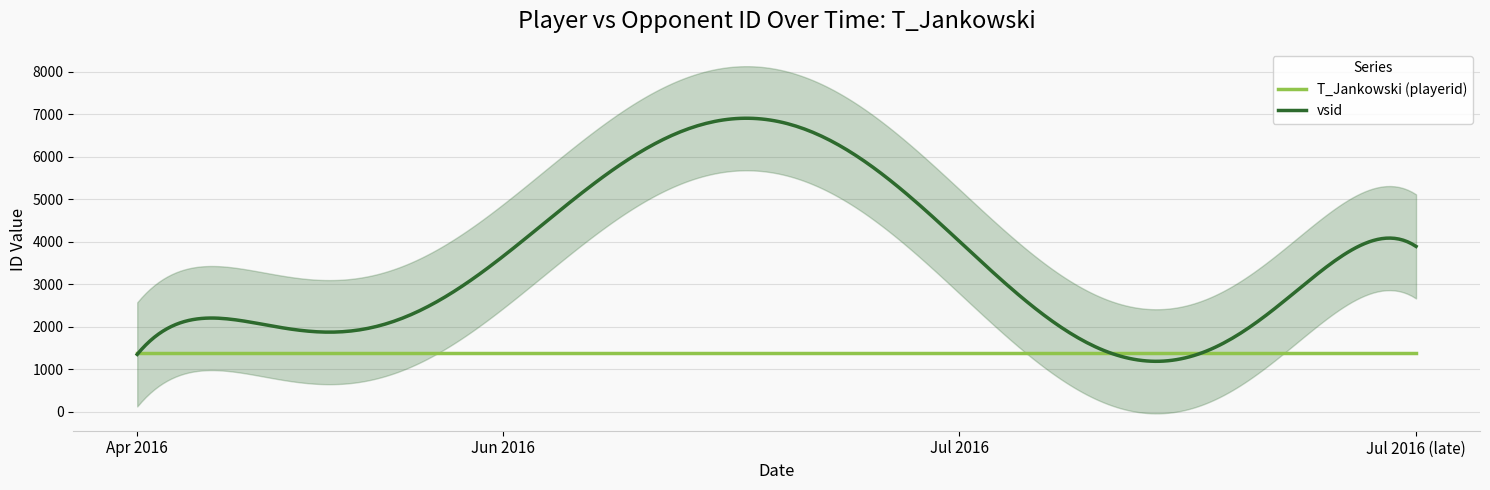

Where is T_Jankowski (playerid) nearest to the value 1376?

2016-04-16